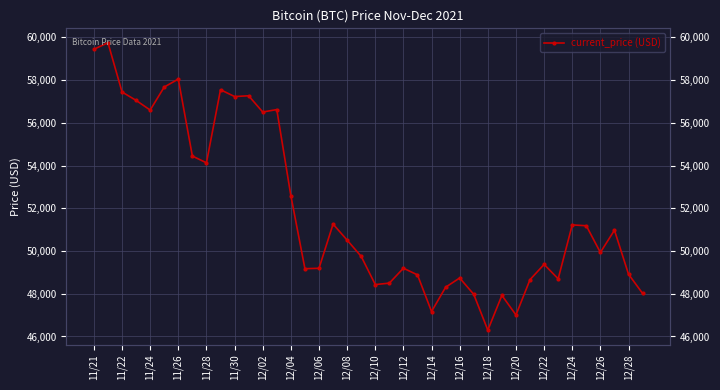

What is the change in value from 11/30 to 12/28?

-7926